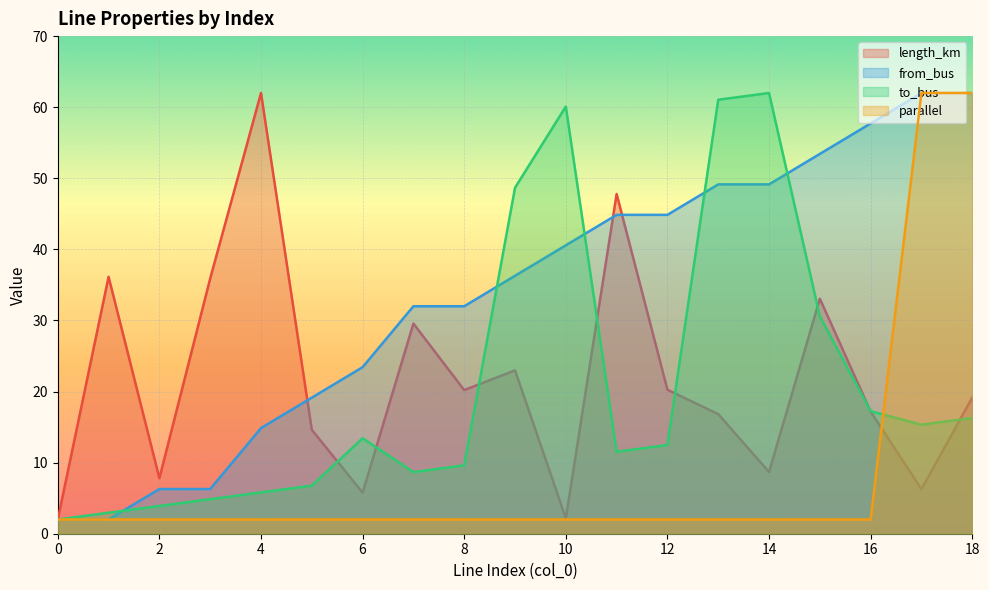

Where is to_bus nearest to the value 32?

15